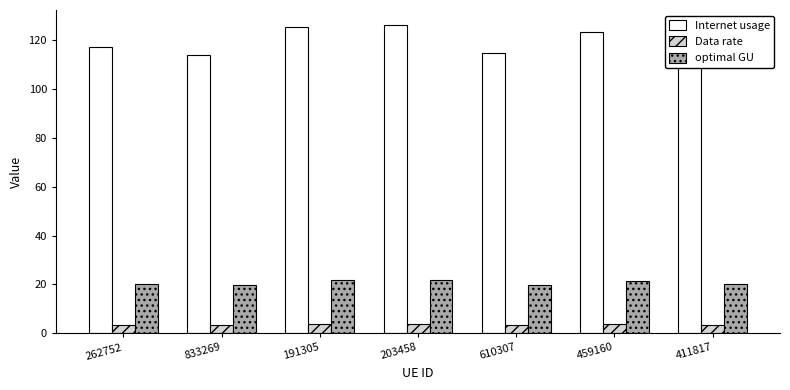

What position from the left is 203458?

4